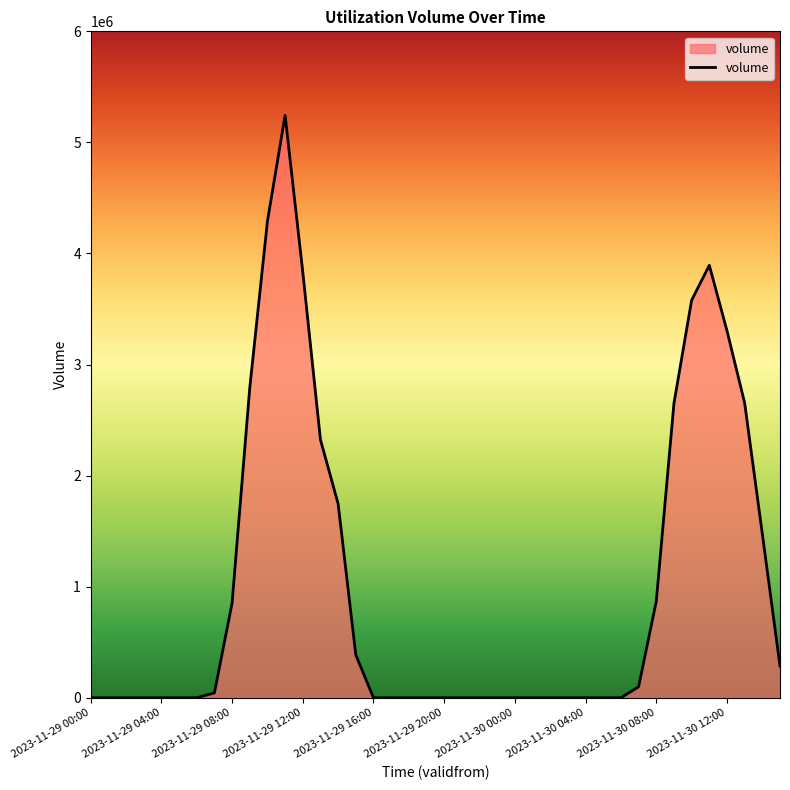

What is the difference between the maximum and minimum values?

5243390